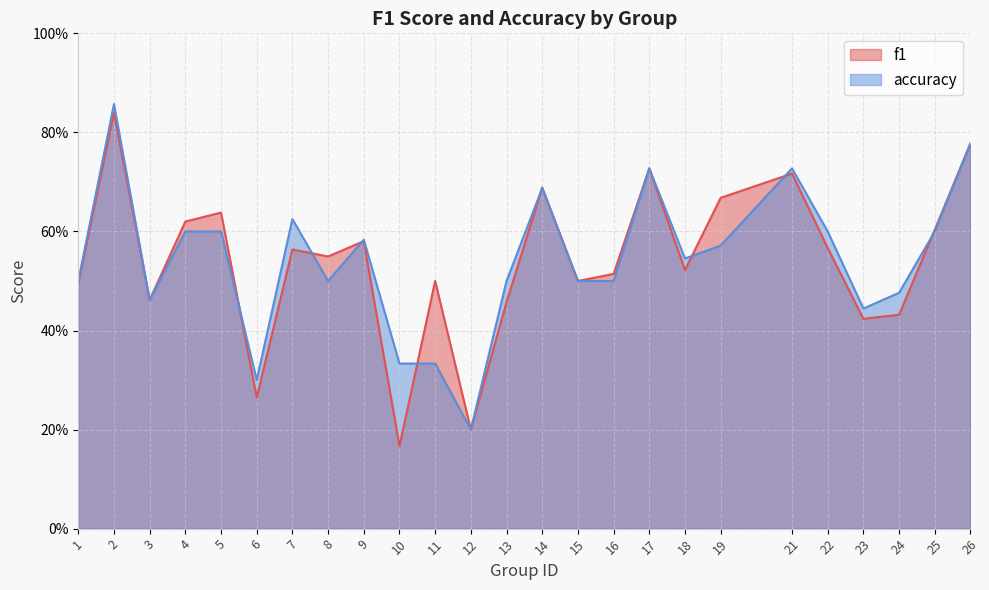

How many lines are shown in the chart?

2